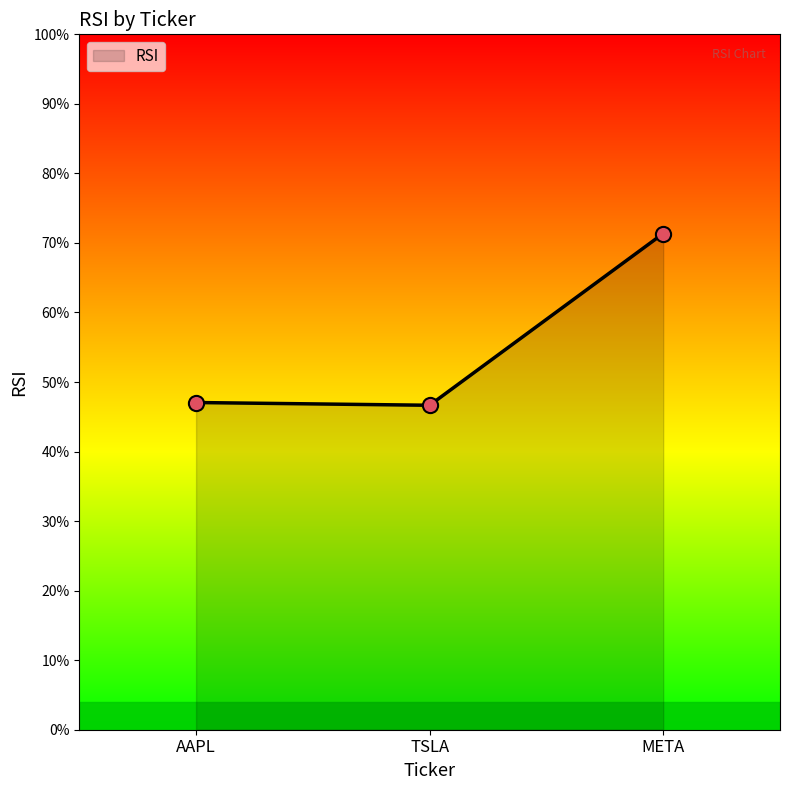

What is the change in value from AAPL to TSLA?

-0.4